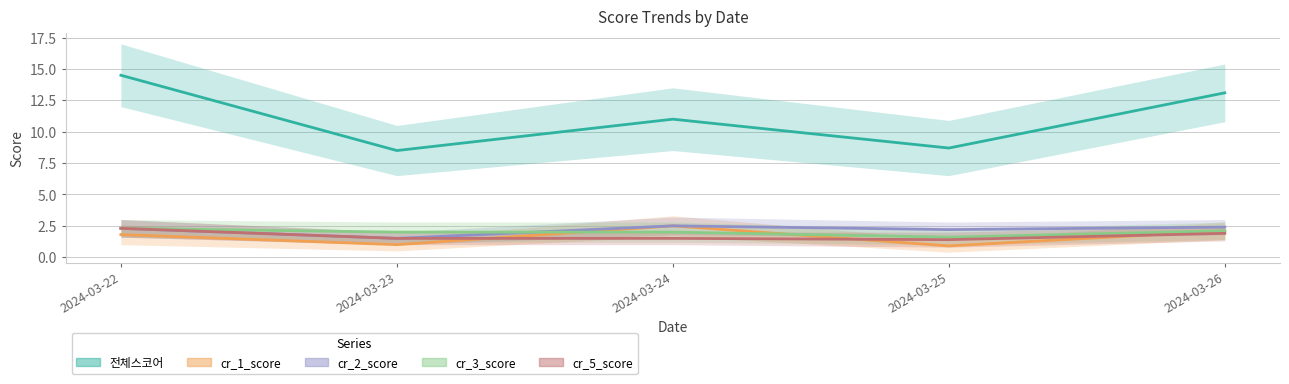

Is it true that cr_2_score equals 1.0 at 2024-03-24?

False